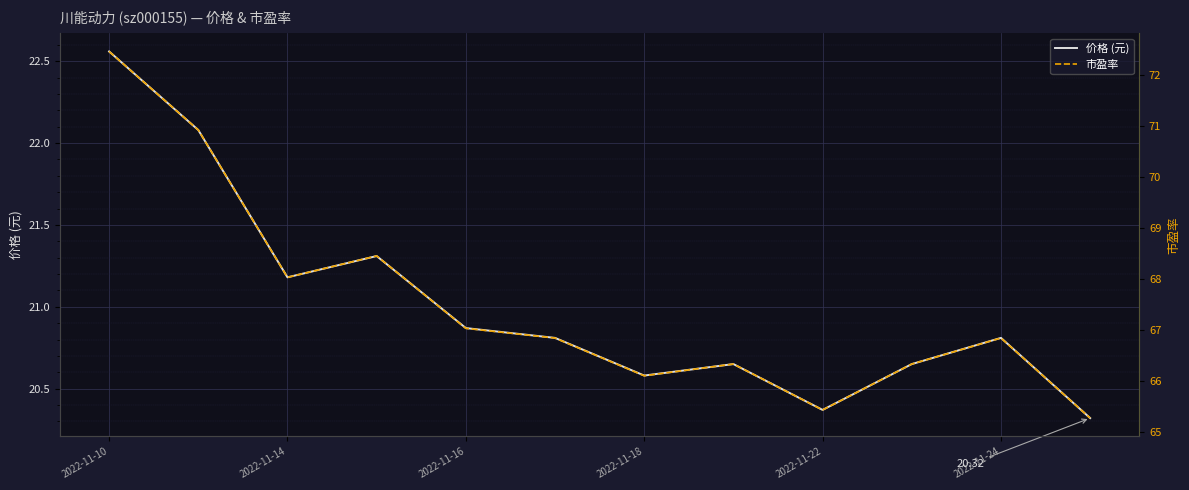

Count the number of categories in the chart.

12